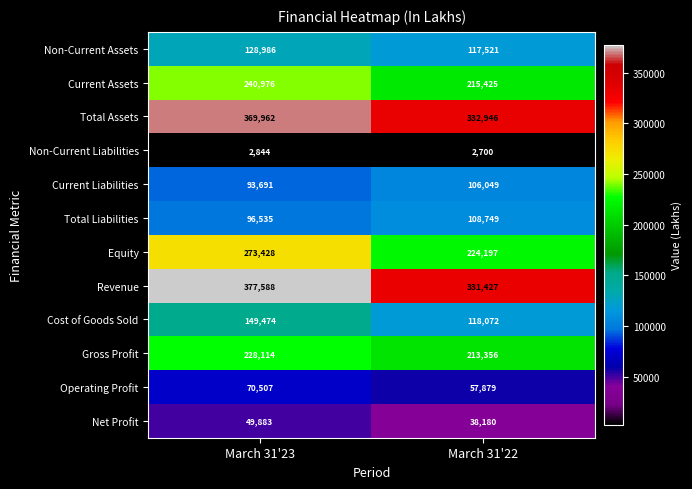

What is the sum of the Non-Current Liabilities values at March 31'22 and March 31'23?

5544